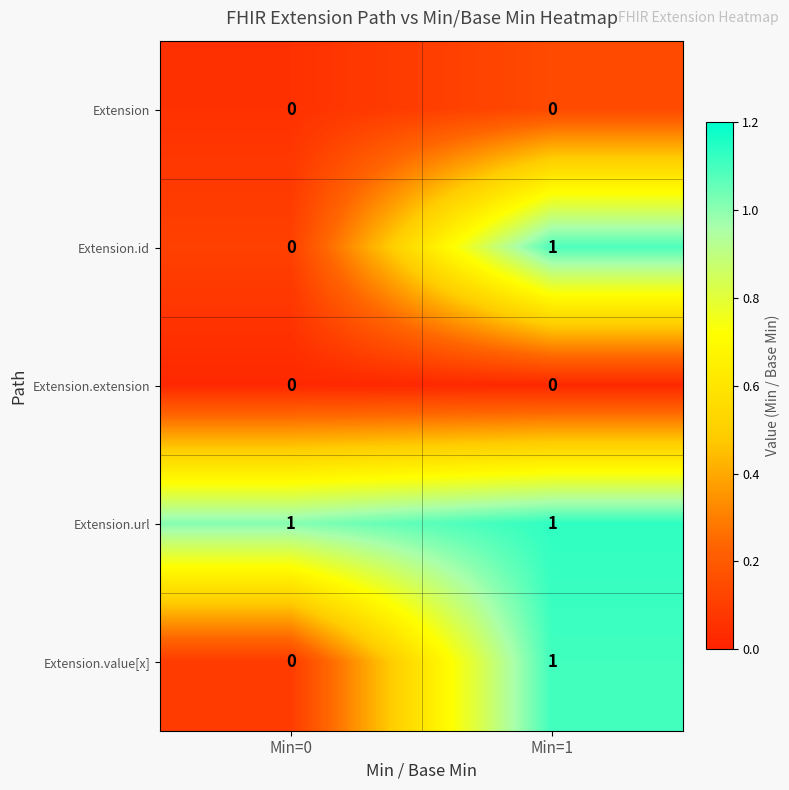

Is it true that Extension.value[x] equals 1 at Min=1?

True